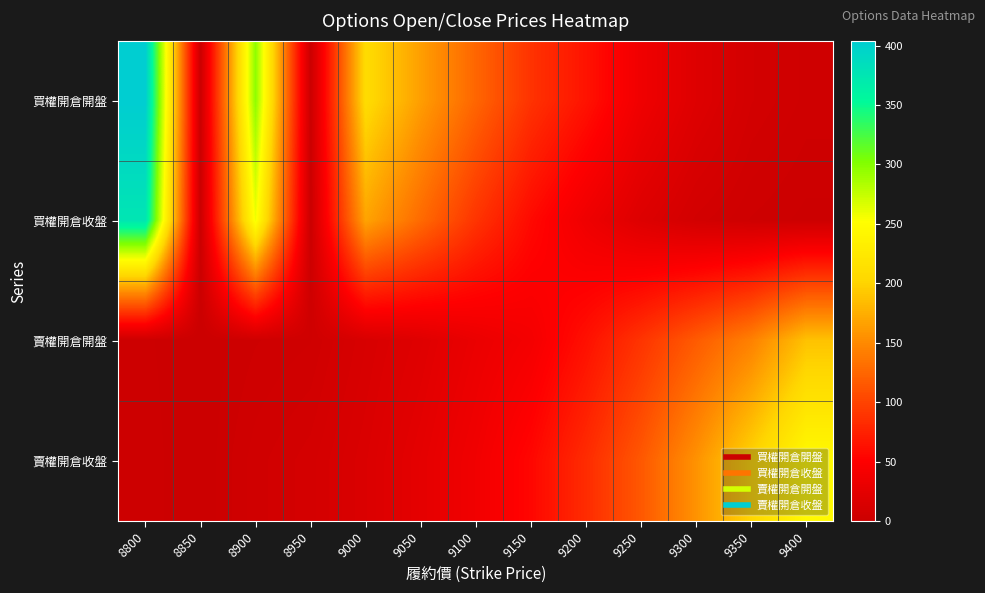

Reading left to right, list all the values displayed in this chart.

買權開倉開盤: 8800=404.0	8850=0.0	8900=297.0	8950=0.0	9000=209.0	9050=164.0	9100=125.0	9150=88.0	9200=65.0	9250=36.5	9300=19.0	9350=8.1	9400=4.2
買權開倉收盤: 8800=376.0	8850=0.0	8900=258.0	8950=0.0	9000=168.0	9050=128.0	9100=89.0	9150=58.0	9200=35.5	9250=18.0	9300=7.3	9350=3.0	9400=1.0
賣權開倉開盤: 8800=1.9	8850=0.0	8900=3.0	8950=4.6	9000=12.5	9050=20.0	9100=31.5	9150=41.0	9200=63.0	9250=89.0	9300=117.0	9350=144.0	9400=188.0
賣權開倉收盤: 8800=2.4	8850=0.0	8900=5.6	8950=8.8	9000=15.5	9050=25.5	9100=38.0	9150=56.0	9200=83.0	9250=115.0	9300=156.0	9350=201.0	9400=246.0